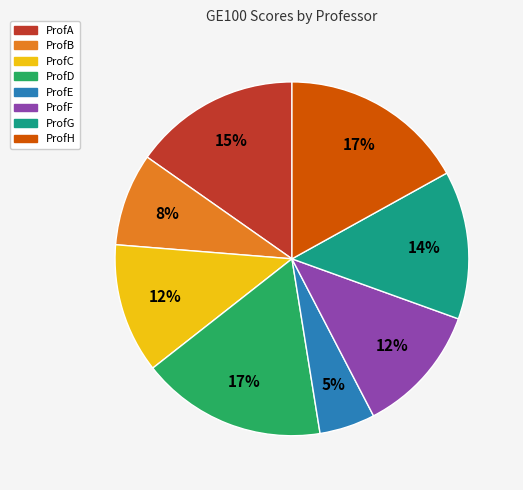

The ProfH slice represents 23% of the pie. True or false?

False